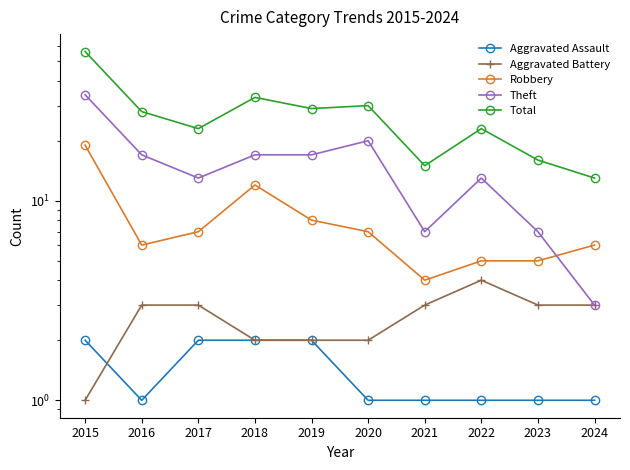

Reading left to right, list all the values displayed in this chart.

Aggravated Assault: 2	1	2	2	2	1	1	1	1	1
Aggravated Battery: 1	3	3	2	2	2	3	4	3	3
Robbery: 19	6	7	12	8	7	4	5	5	6
Theft: 34	17	13	17	17	20	7	13	7	3
Total: 56	28	23	33	29	30	15	23	16	13